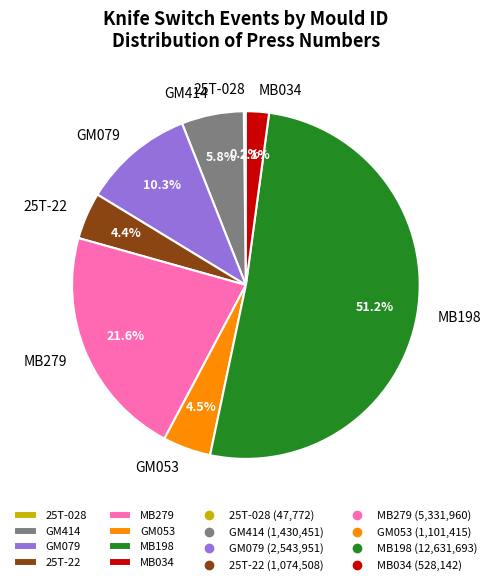

Do GM053 and GM079 together represent more than half of the pie?

No